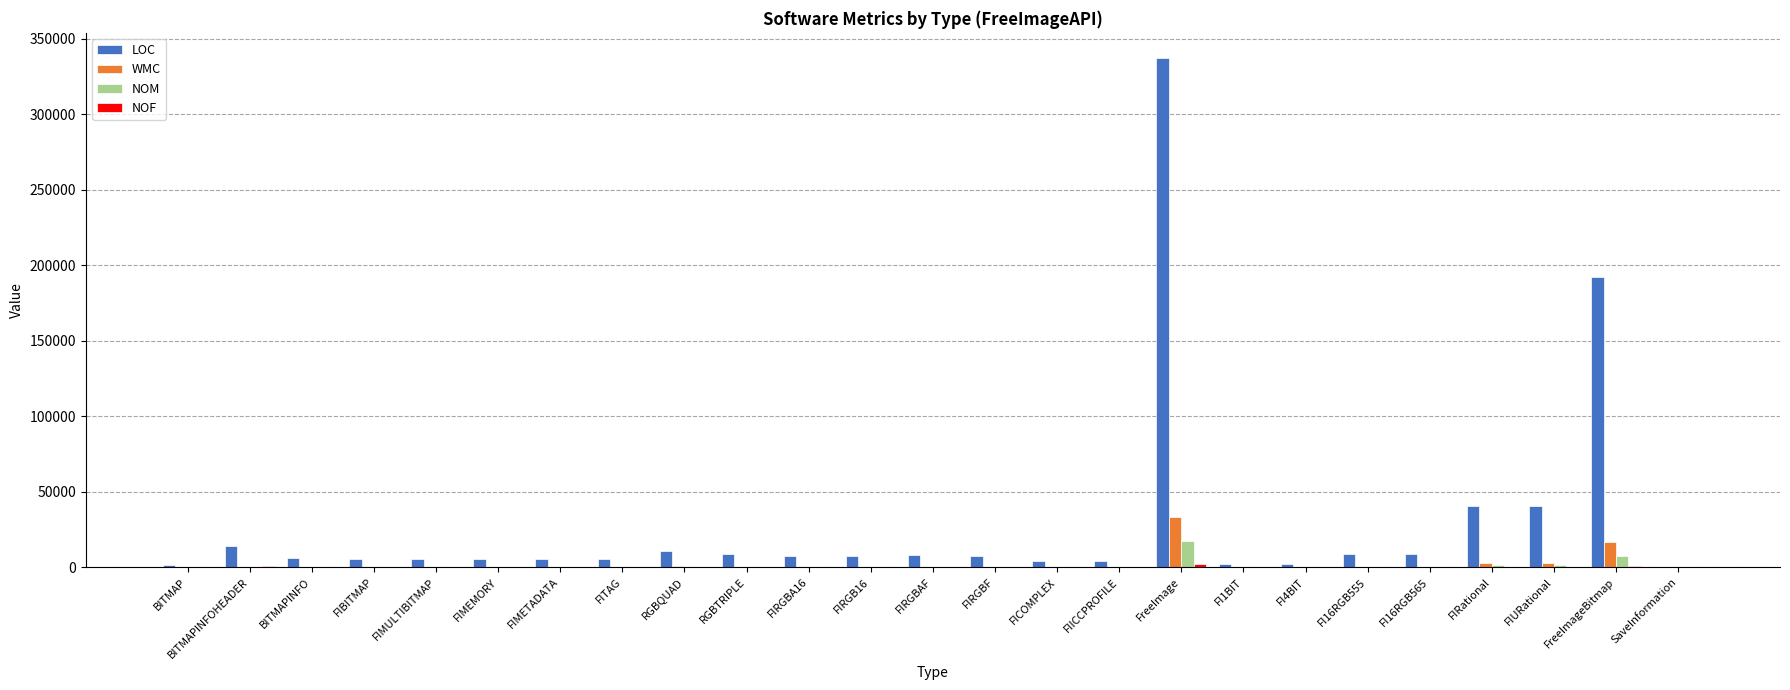

How many categories are shown in the chart?

25